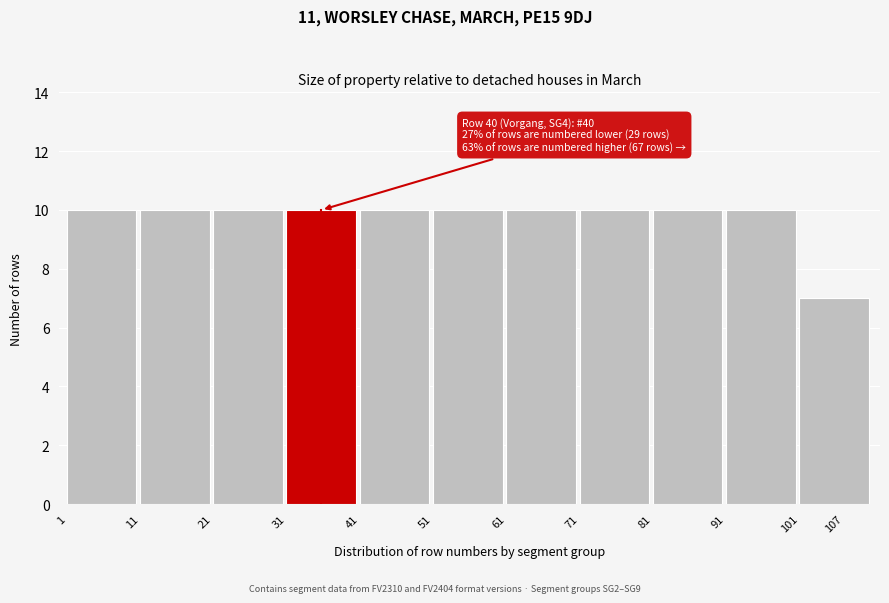

Reading right to left, extract all data points from this chart.

7	10	10	10	10	10	10	10	10	10	10